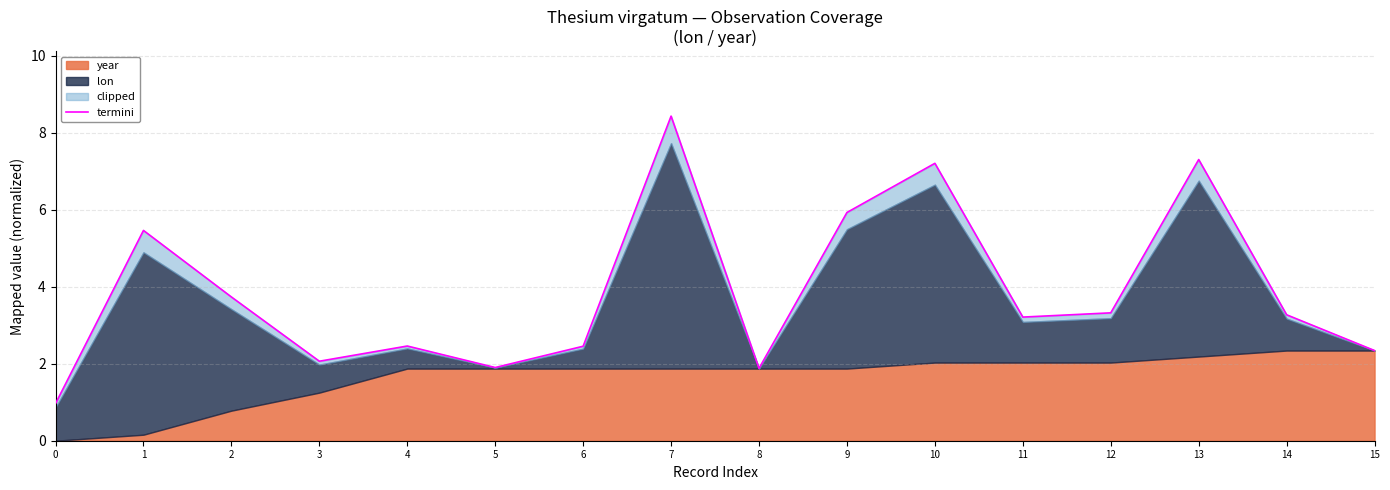

Does the chart have visible grid lines?

Yes